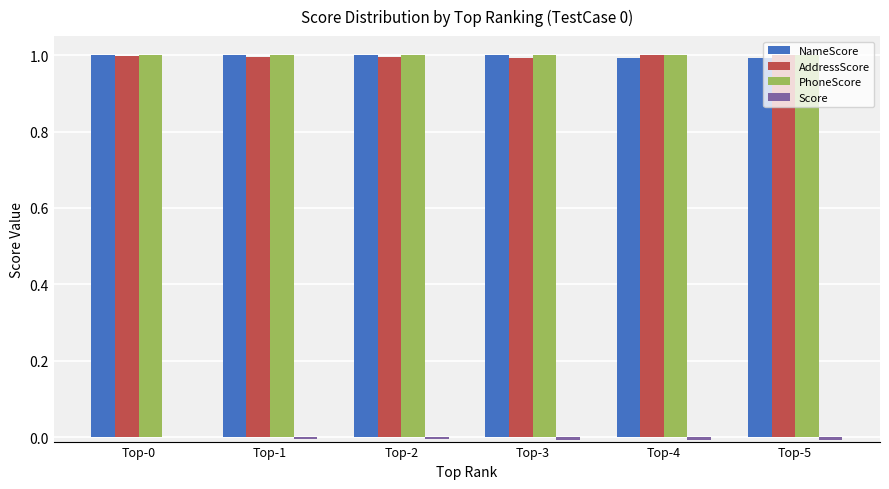

Which series changed the most between Top-2 and Top-3?

AddressScore